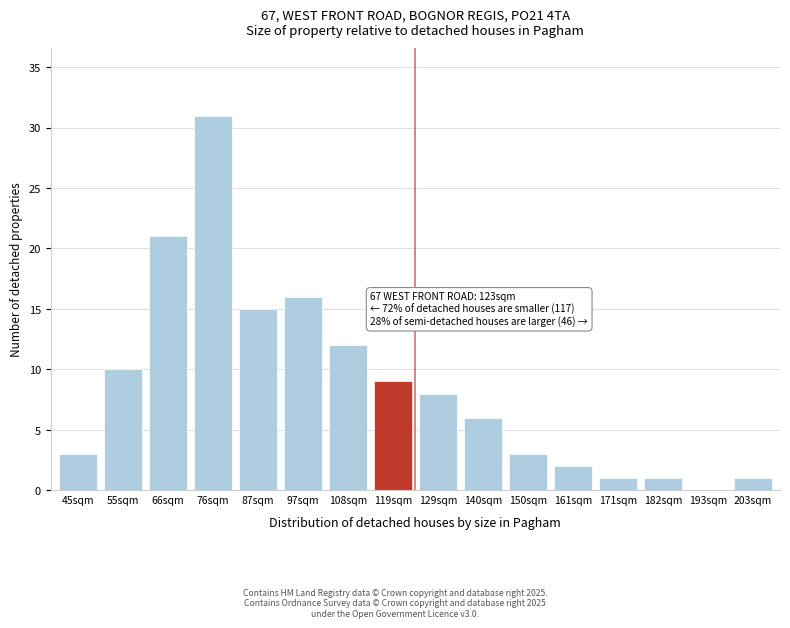

What is the sum of all values?

139